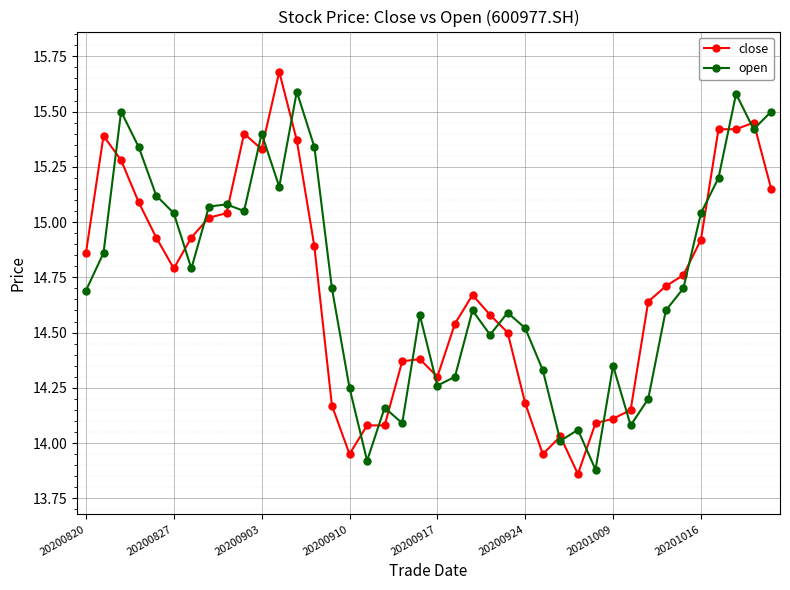

Rank the series by their maximum value, from lowest to highest.

open, close